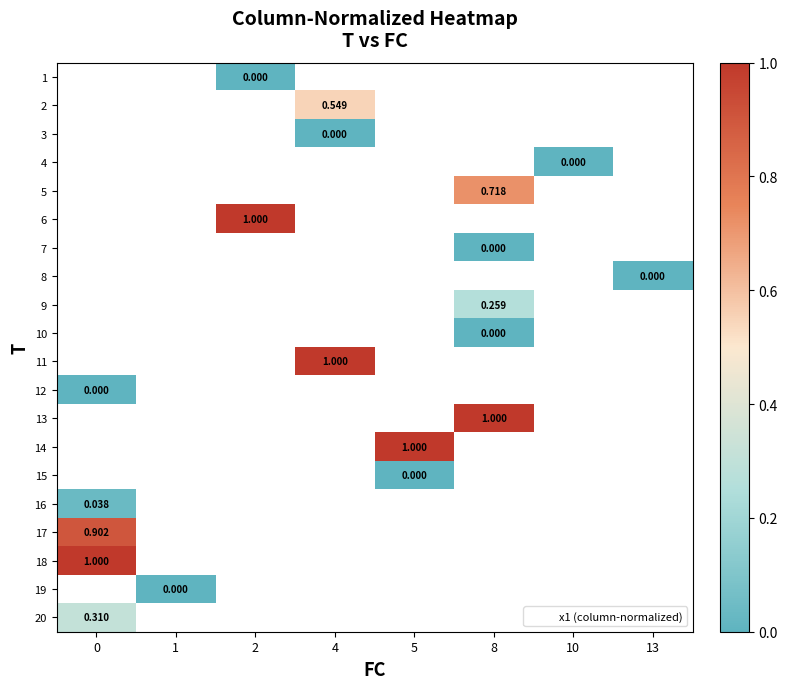

How many data points does each series have?

8